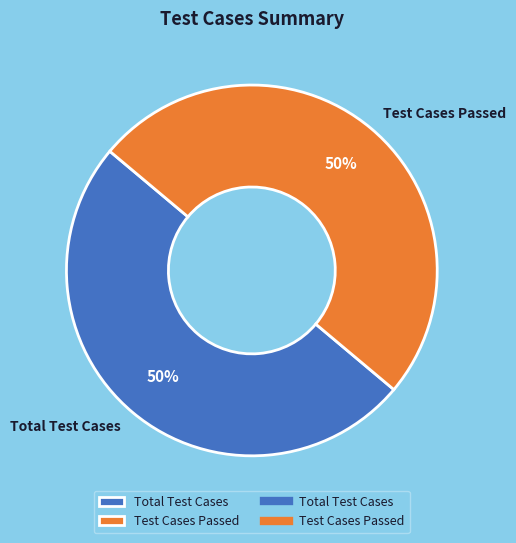

To the nearest percent, what is the average slice percentage?

50%